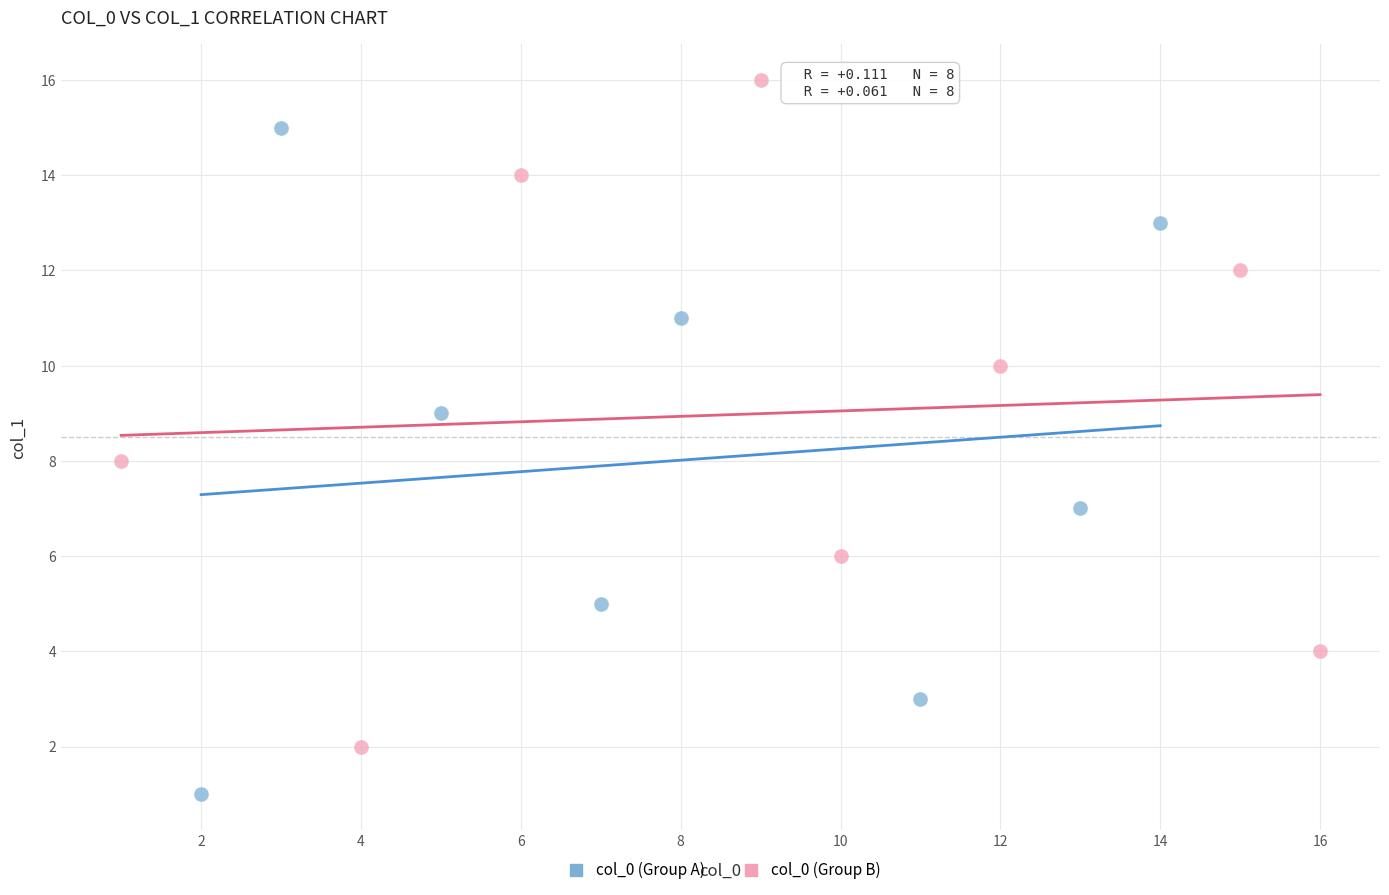

Which series reaches the minimum Y coordinate?

col_0 (Group A)